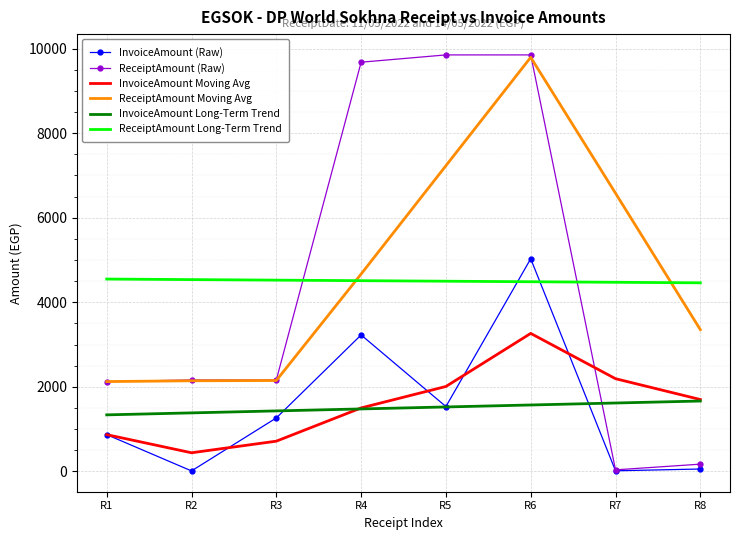

Which series changed the most between R4 and R6?

ReceiptAmount Moving Avg